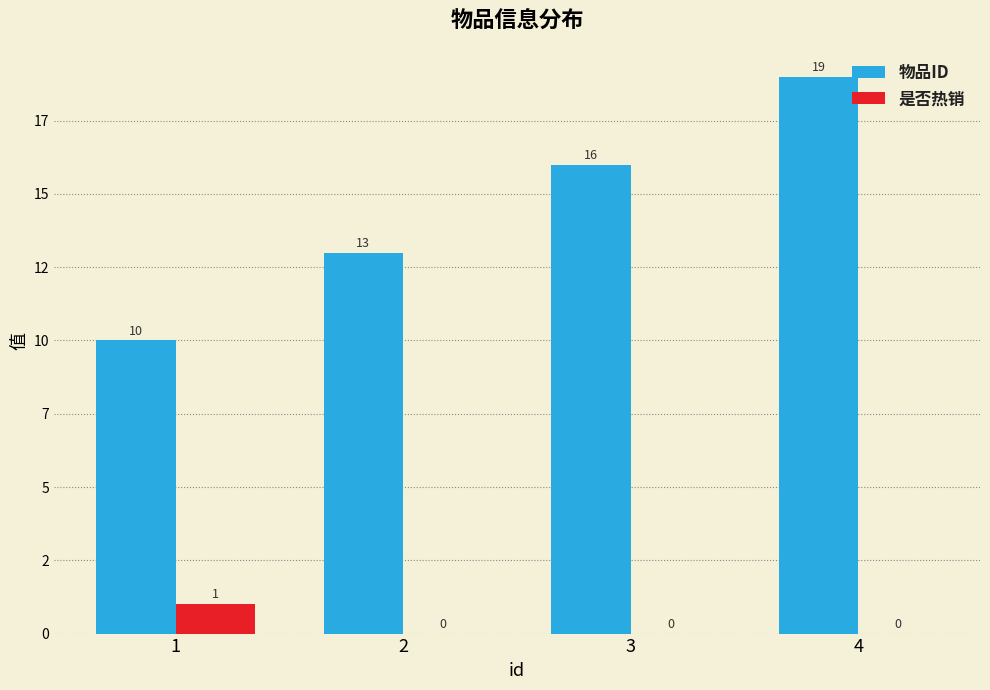

Reading left to right, extract all data points from this chart.

物品ID: 10	13	16	19
是否热销: 1	0	0	0